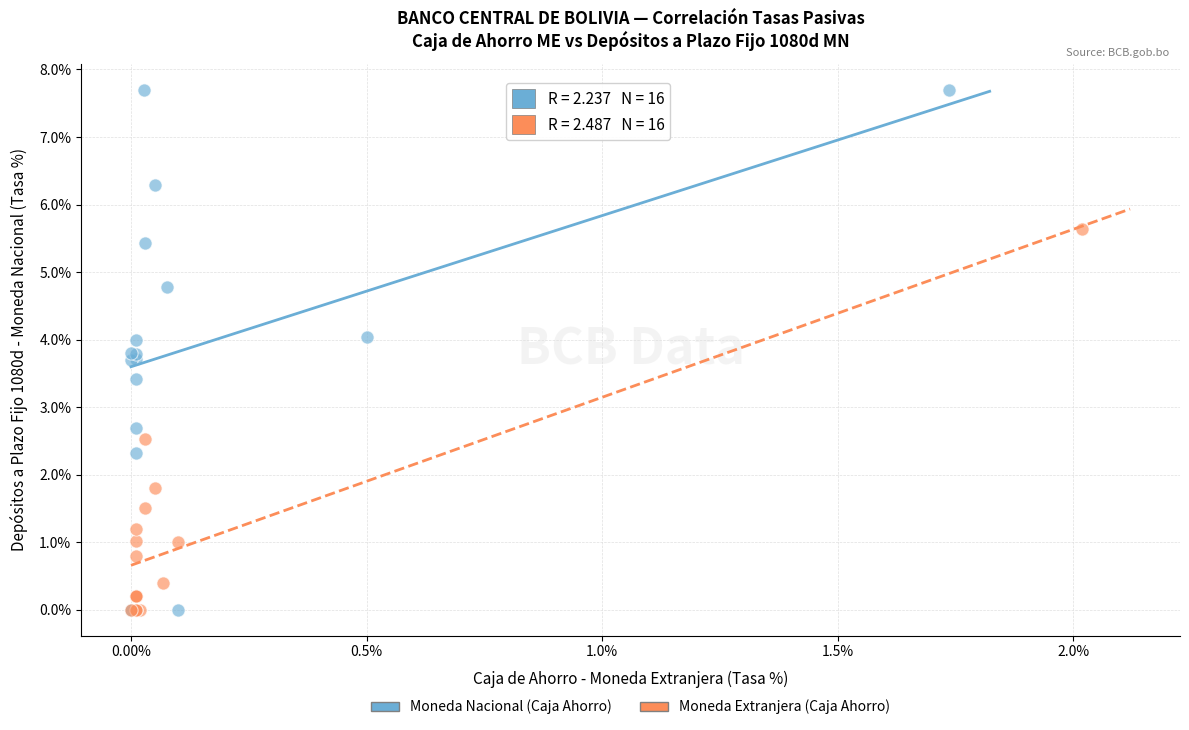

Which series reaches the maximum Y coordinate?

Moneda Nacional (Caja Ahorro)